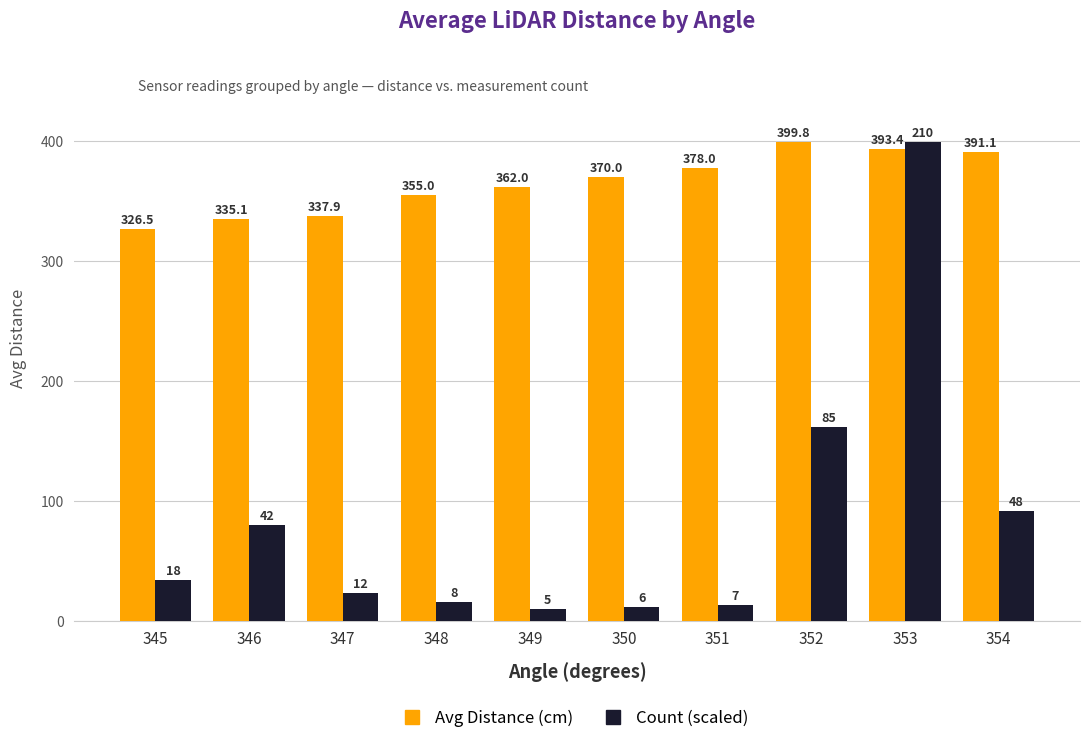

What is the spread (max minus min) of values at 347?

315.0